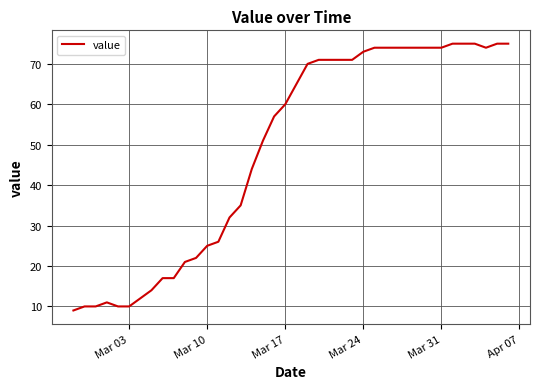

What is the difference between the maximum and minimum values?

66